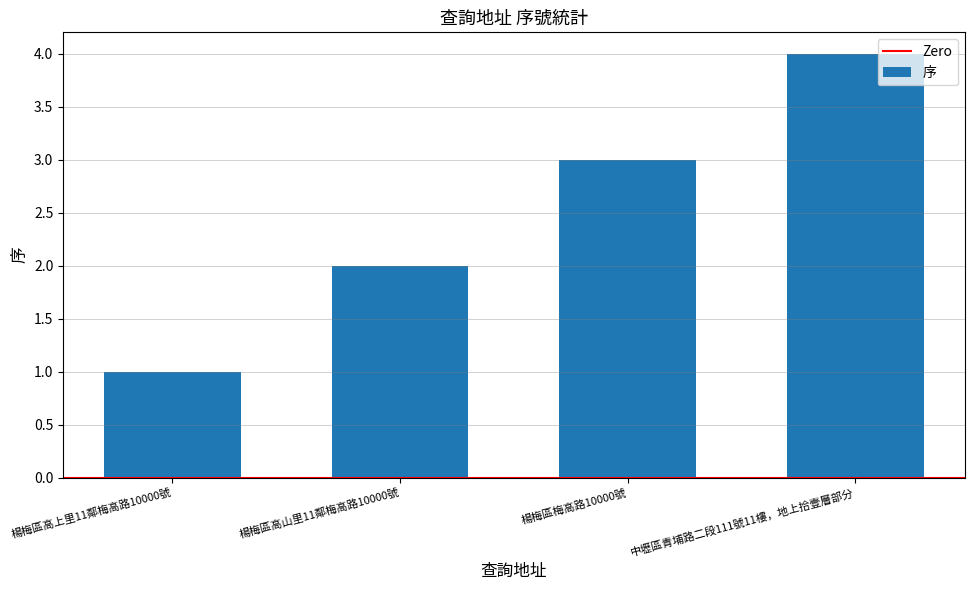

What is the label of the 4th bar from the left?

中壢區青埔路二段111號11樓，地上拾壹層部分